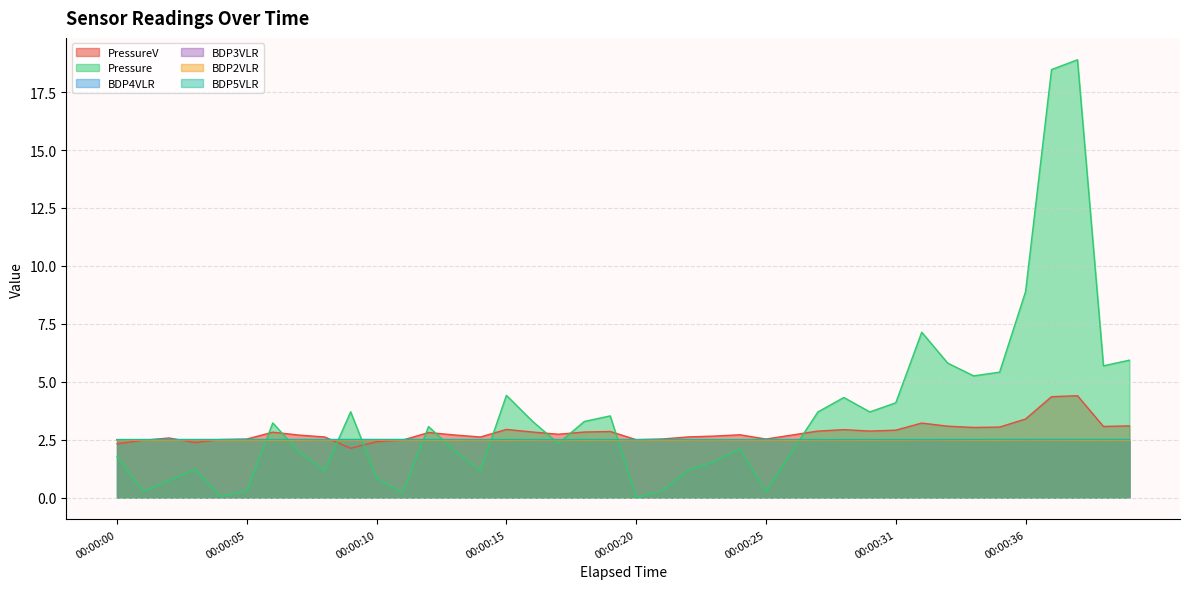

Rank the series by their maximum value, from highest to lowest.

Pressure, PressureV, BDP5VLR, BDP4VLR, BDP3VLR, BDP2VLR